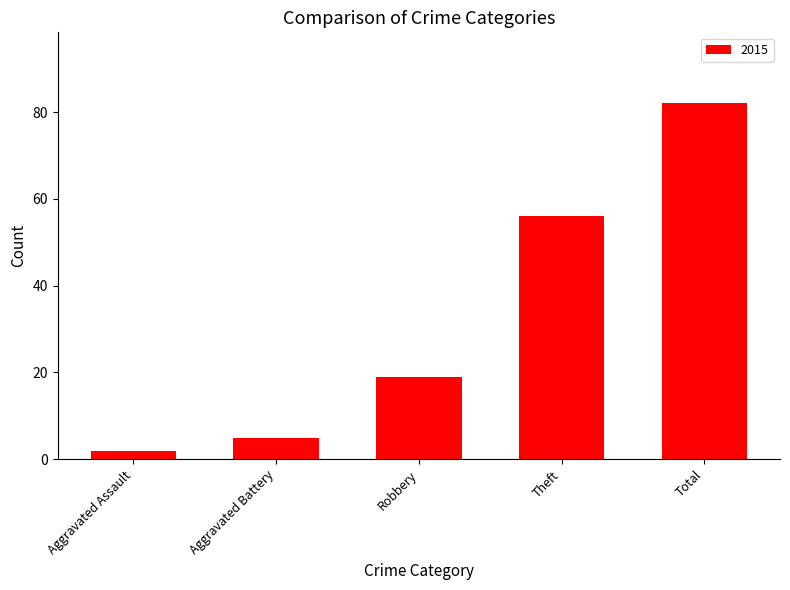

Between Robbery and Theft, which is larger?

Theft